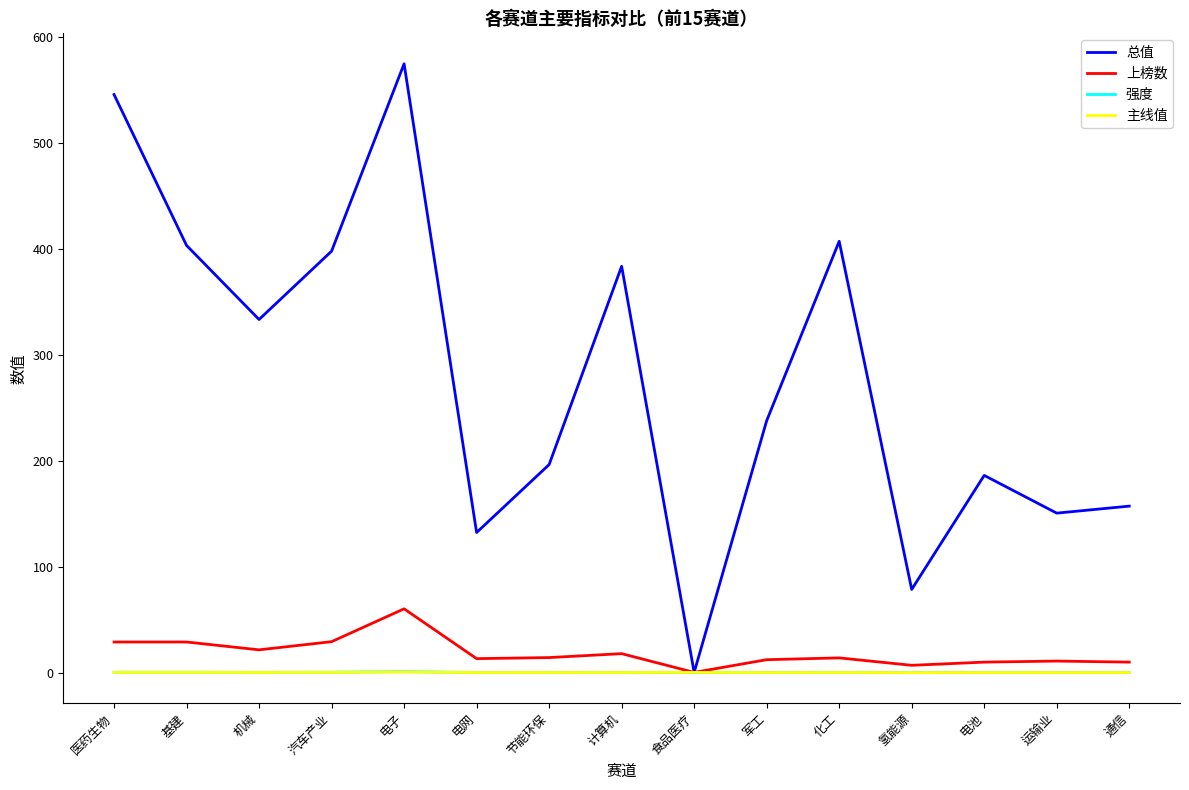

How many lines are shown in the chart?

4